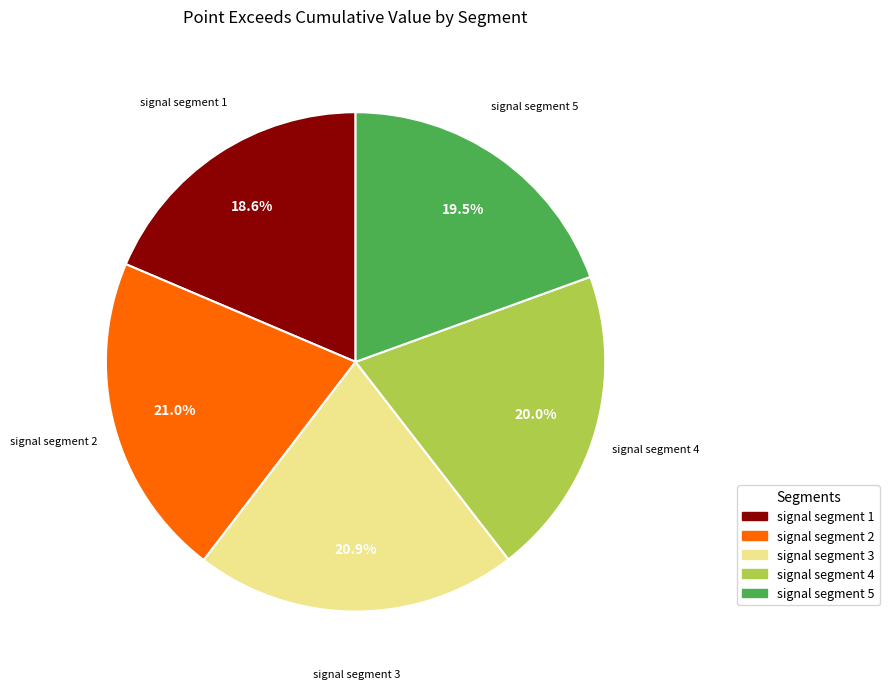

The signal segment 2 slice represents 9% of the pie. True or false?

False